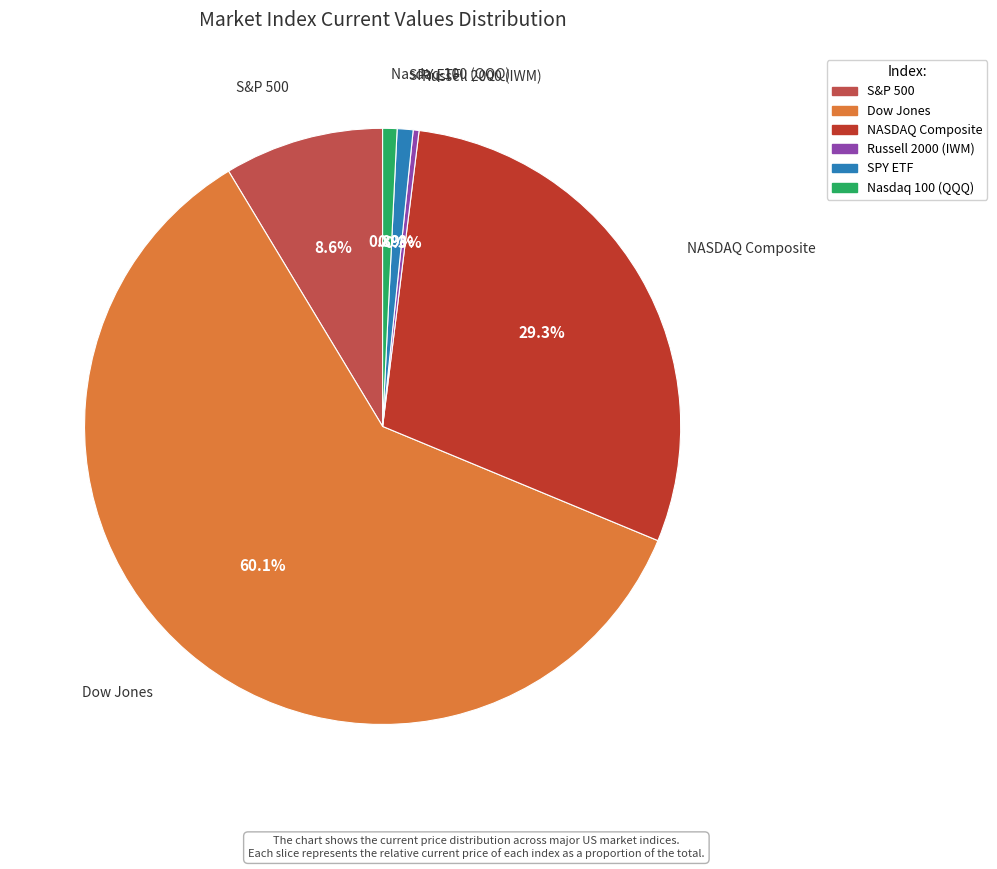

Is it true that Russell 2000 (IWM) is 0% of the pie?

True